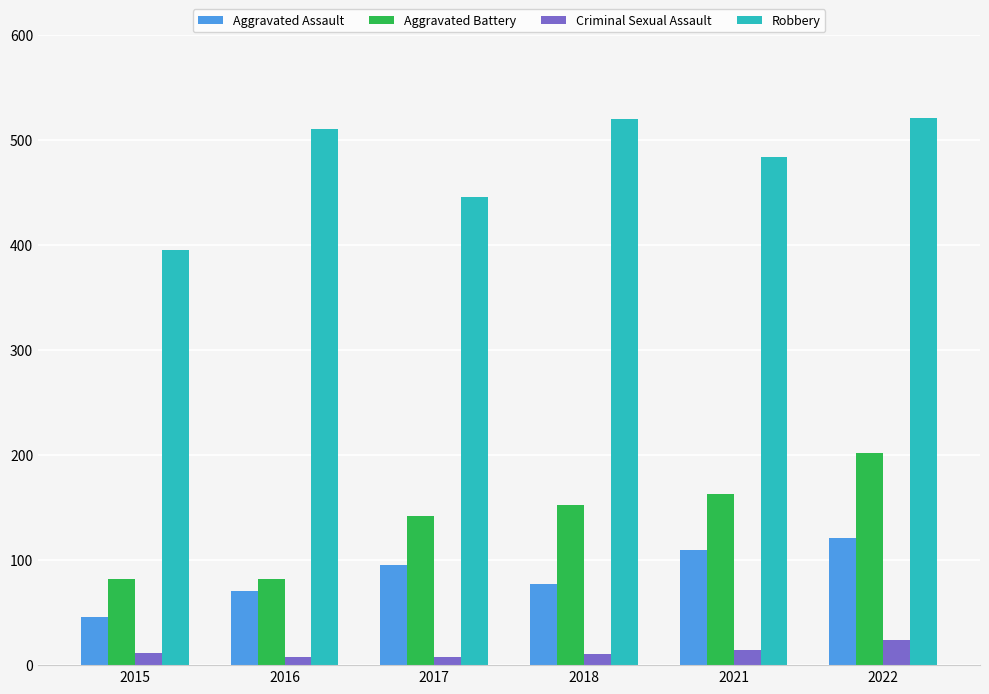

What is the minimum value shown in the chart?

8